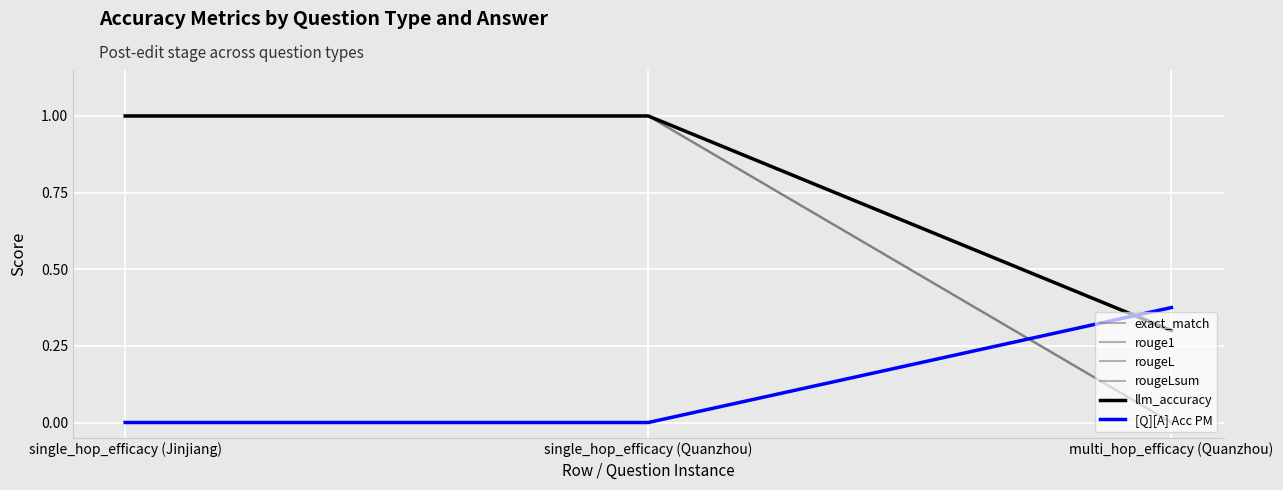

What is the difference between the maximum and minimum values in the exact_match series?

1.0